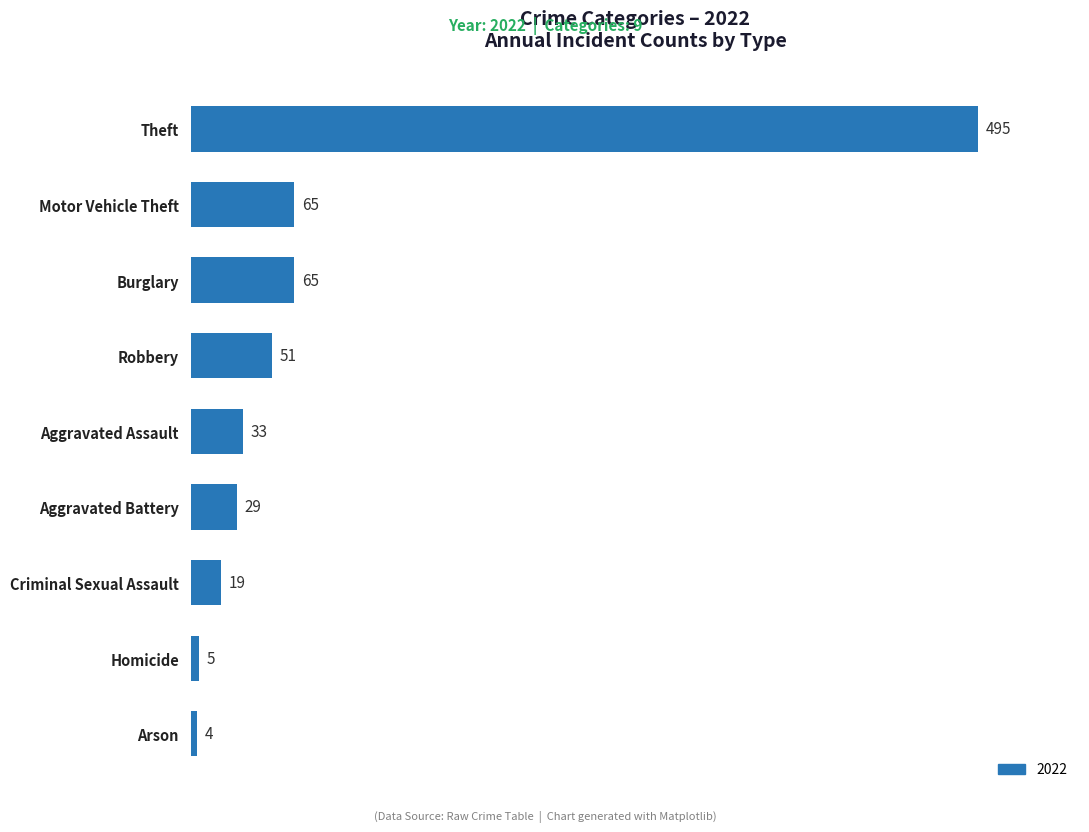

Approximately how many times larger is the value at Burglary compared to Aggravated Battery?

2.2